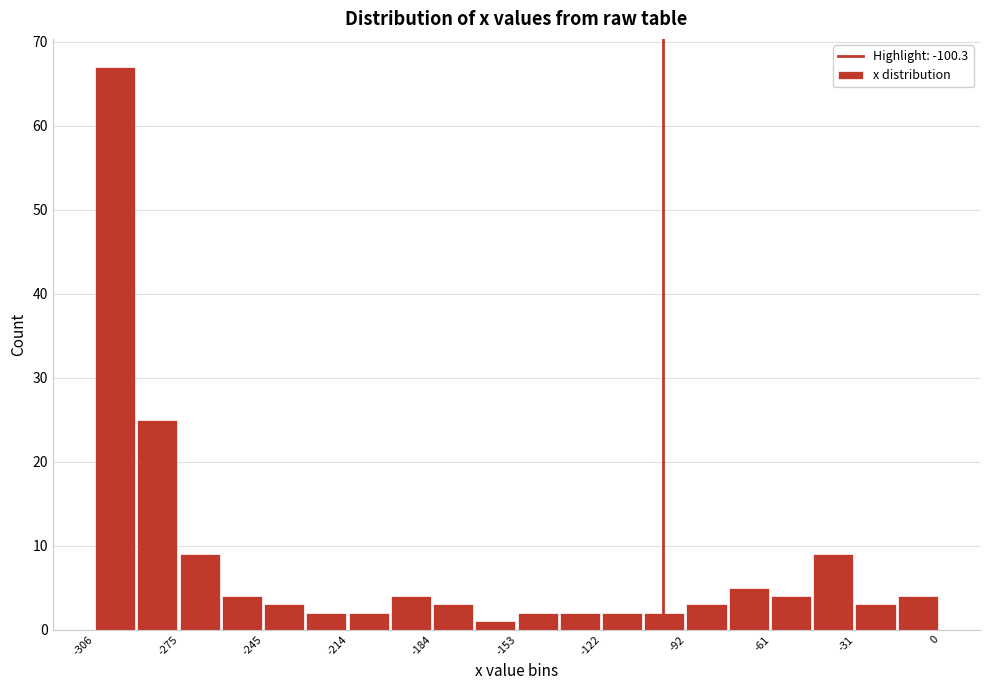

Read against the x-axis, roughly where is the centre of the tallest bar?

-300